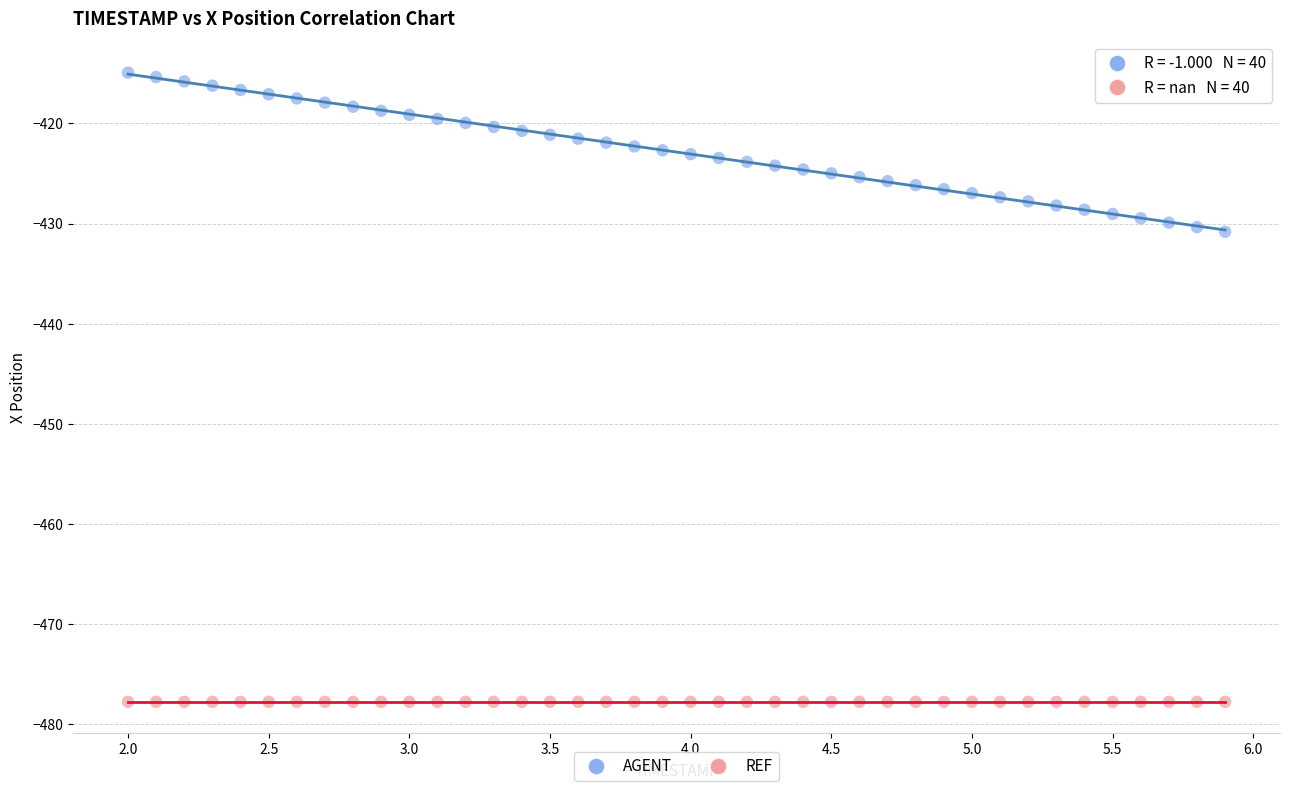

Which series contains the lowest Y value?

REF